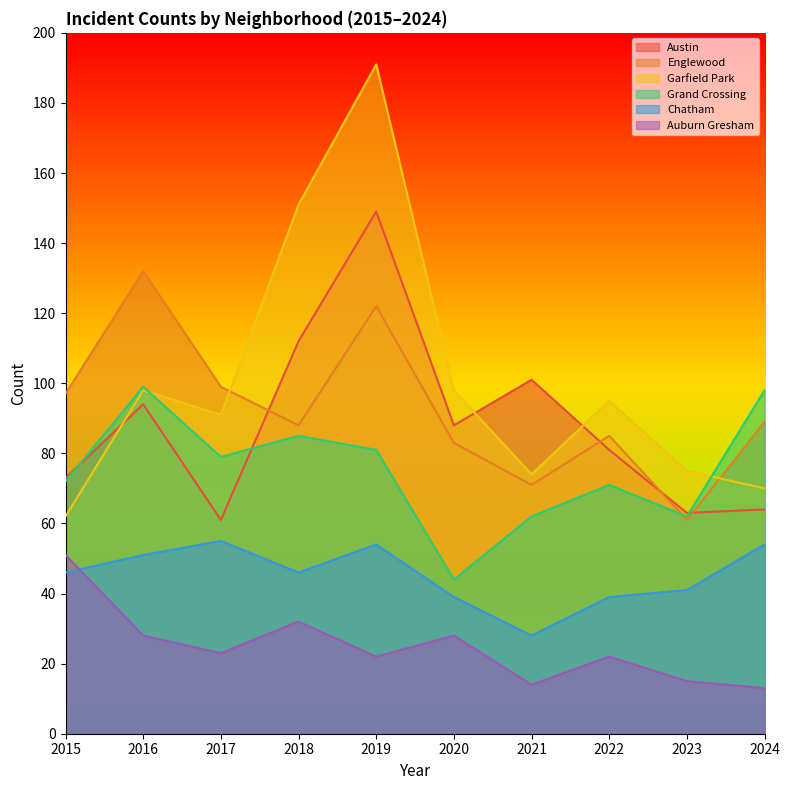

What is the difference between the maximum and minimum values in the Auburn Gresham series?

38